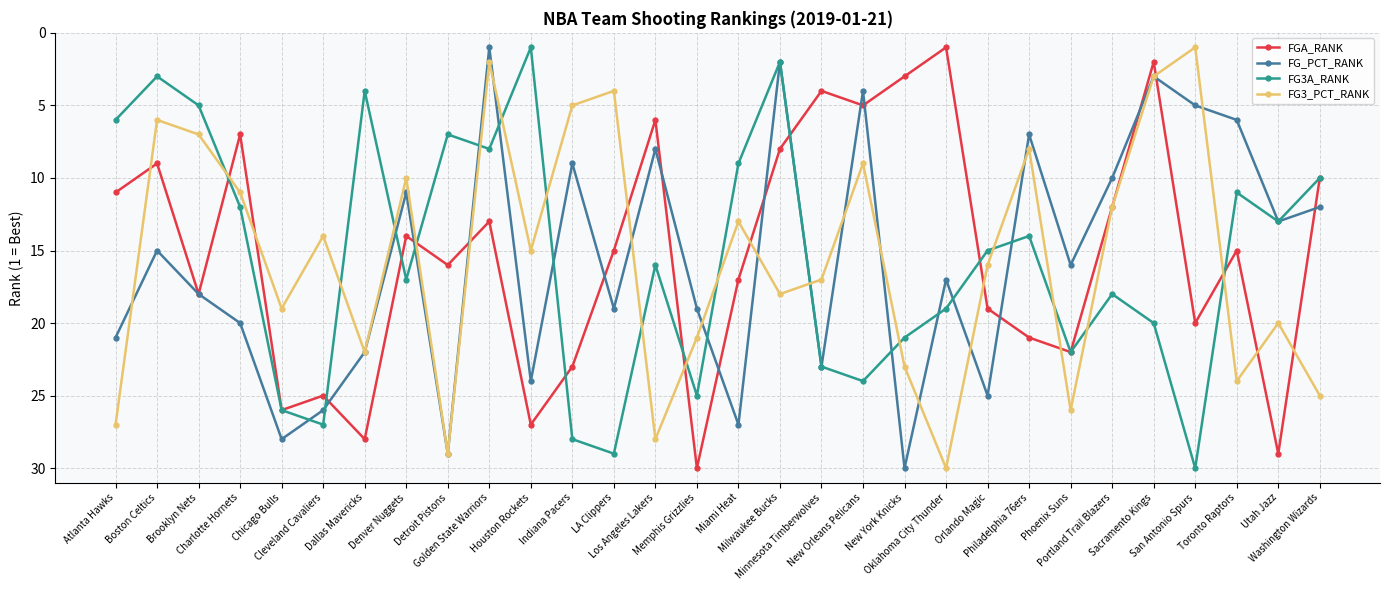

What is the difference between the second highest and minimum values in the FG3A_RANK series?

28